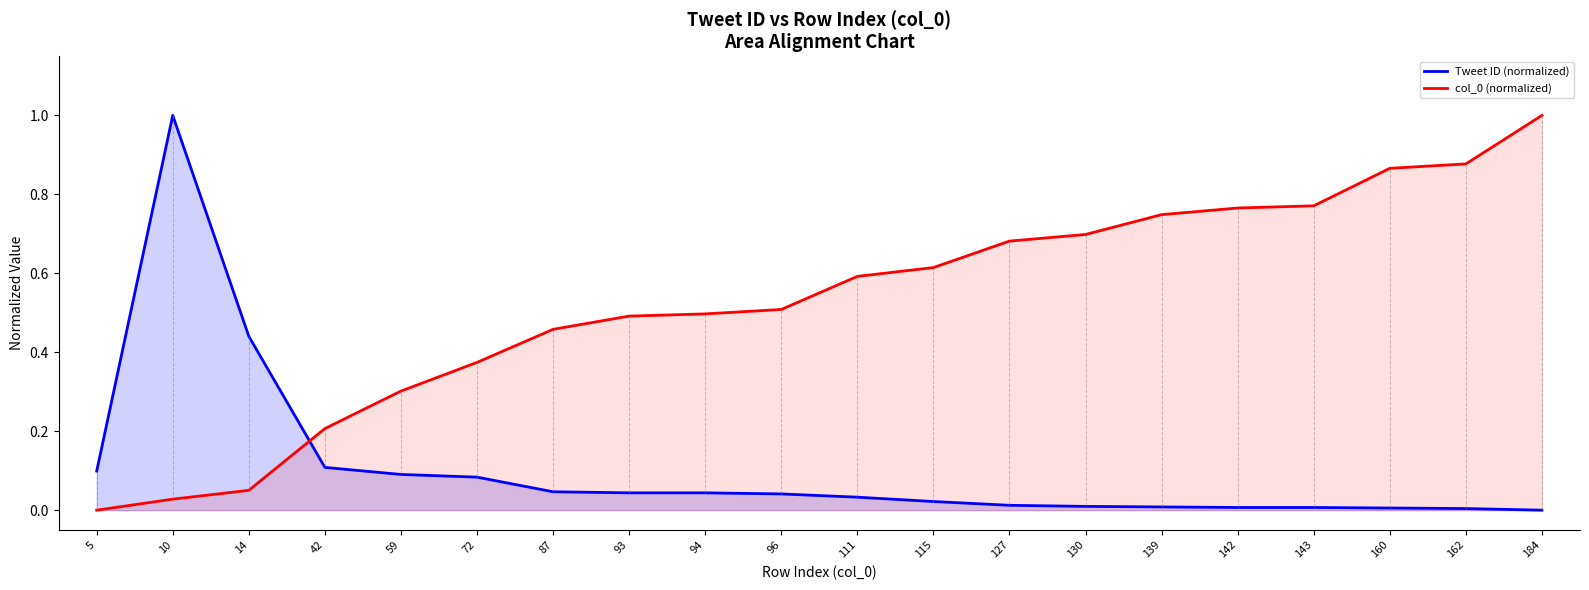

Which series has the largest total across all categories?

col_0 (normalized)